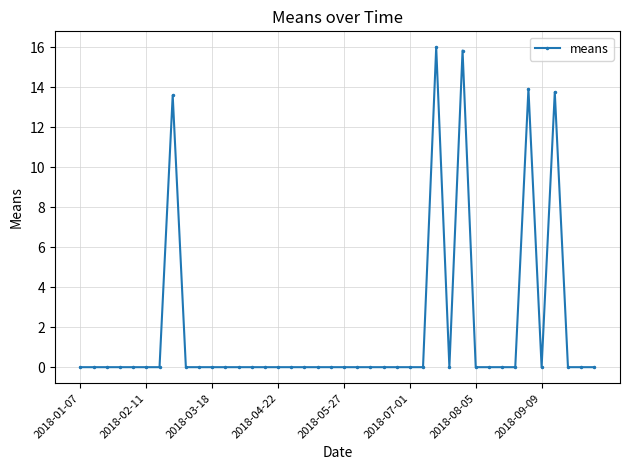

What is the sum of all values?

73.1